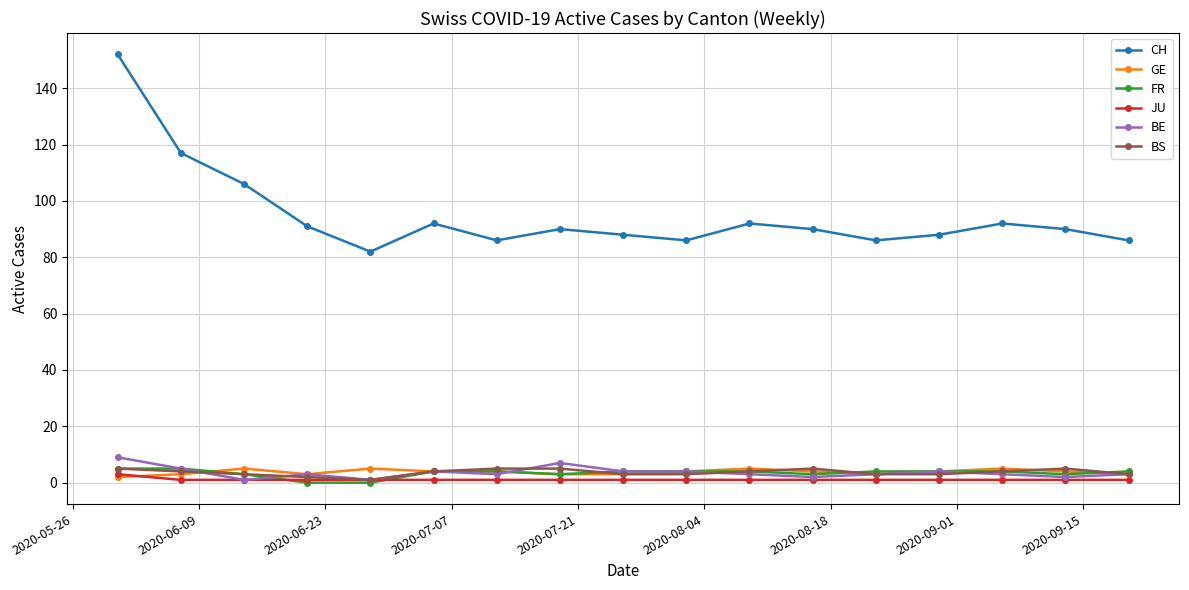

Which series has the largest total across all categories?

CH